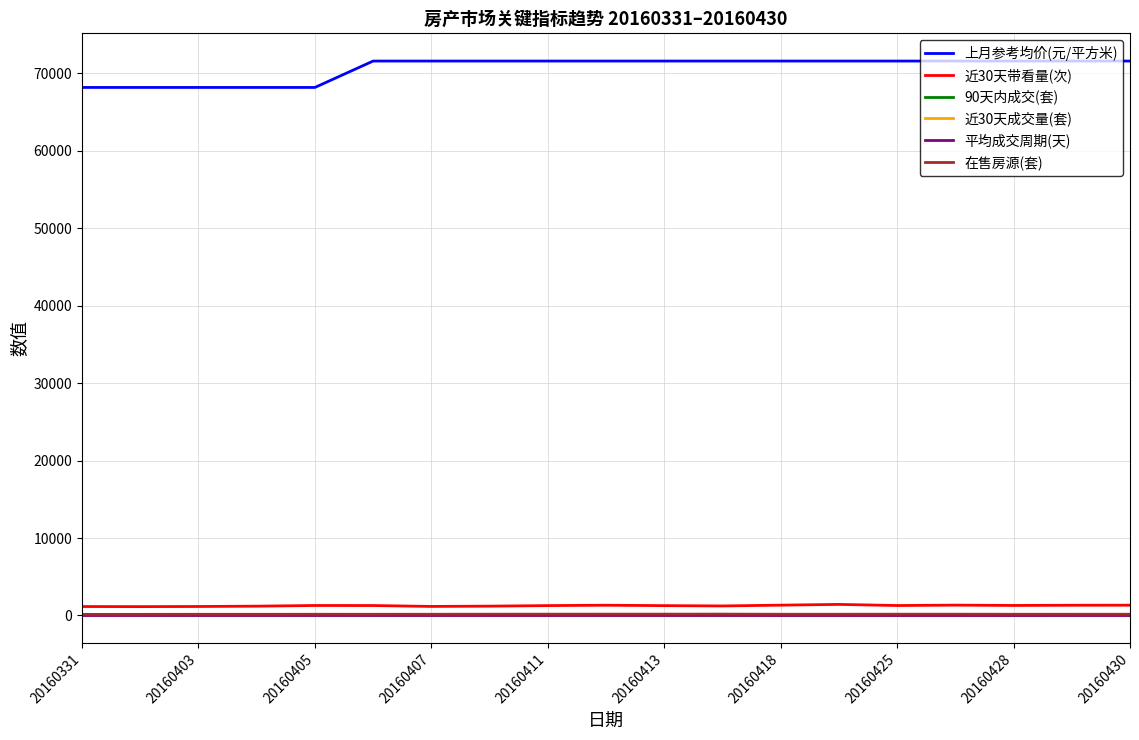

True or false: 近30天成交量(套) and 上月参考均价(元/平方米) cross at least once.

False